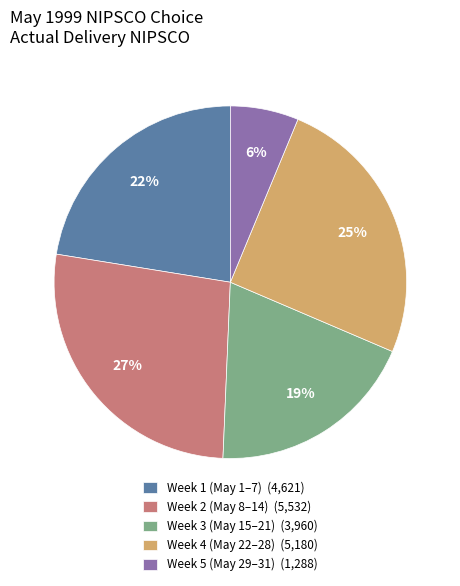

To the nearest percent, what is the combined percentage of Week 4 (May 22–28) (5,180) and Week 5 (May 29–31) (1,288)?

31%